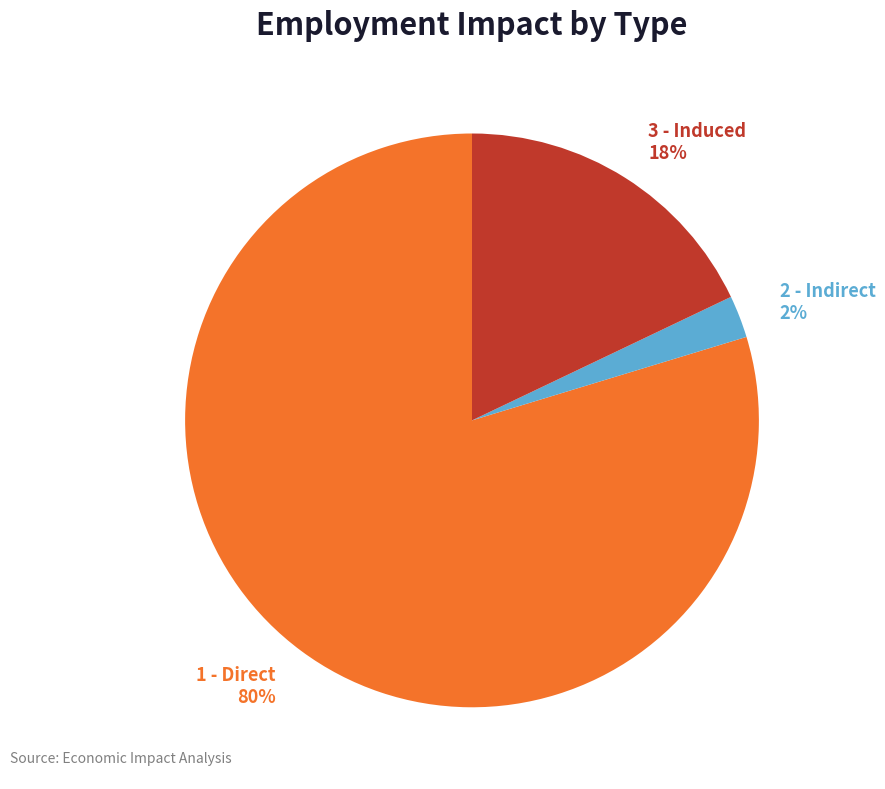

Does any single category account for the majority?

Yes